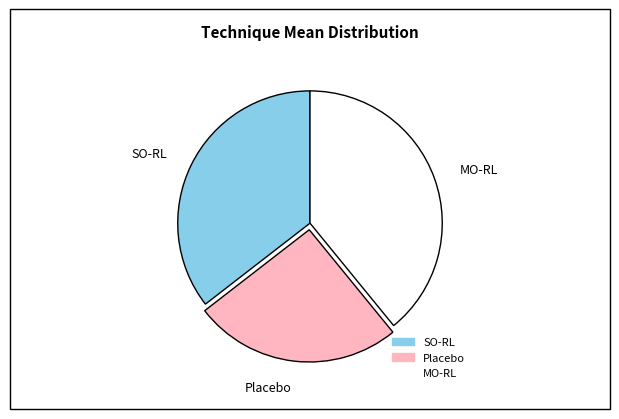

True or false: SO-RL accounts for 29% of the total.

False